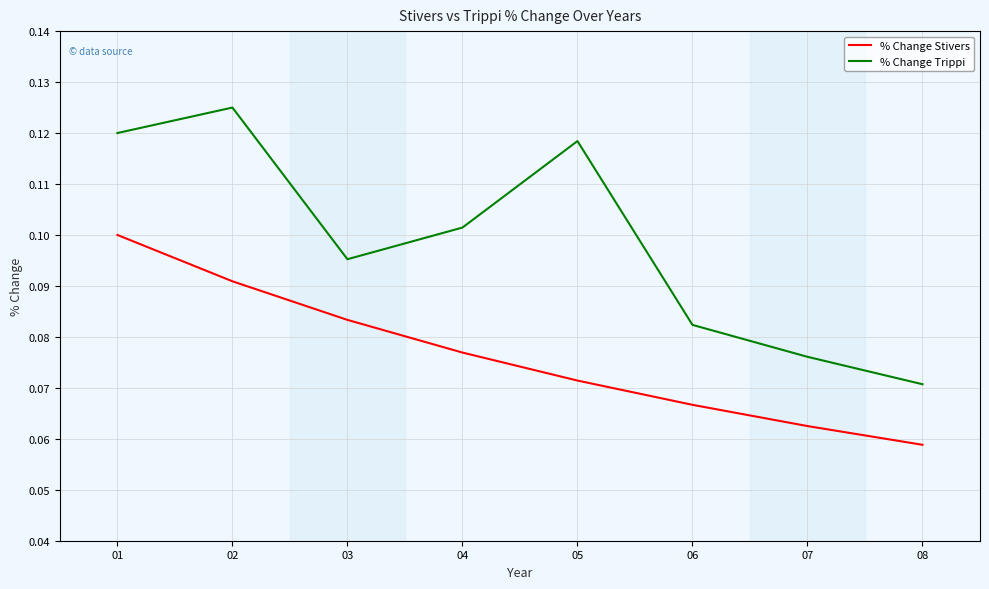

What are all the series names shown in the legend?

% Change Stivers, % Change Trippi